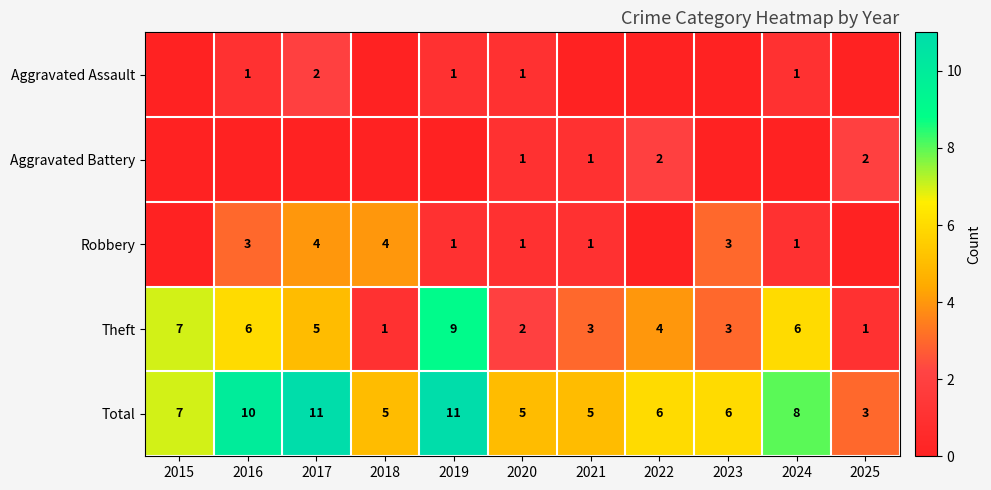

What is the highest value of the Total series?

11